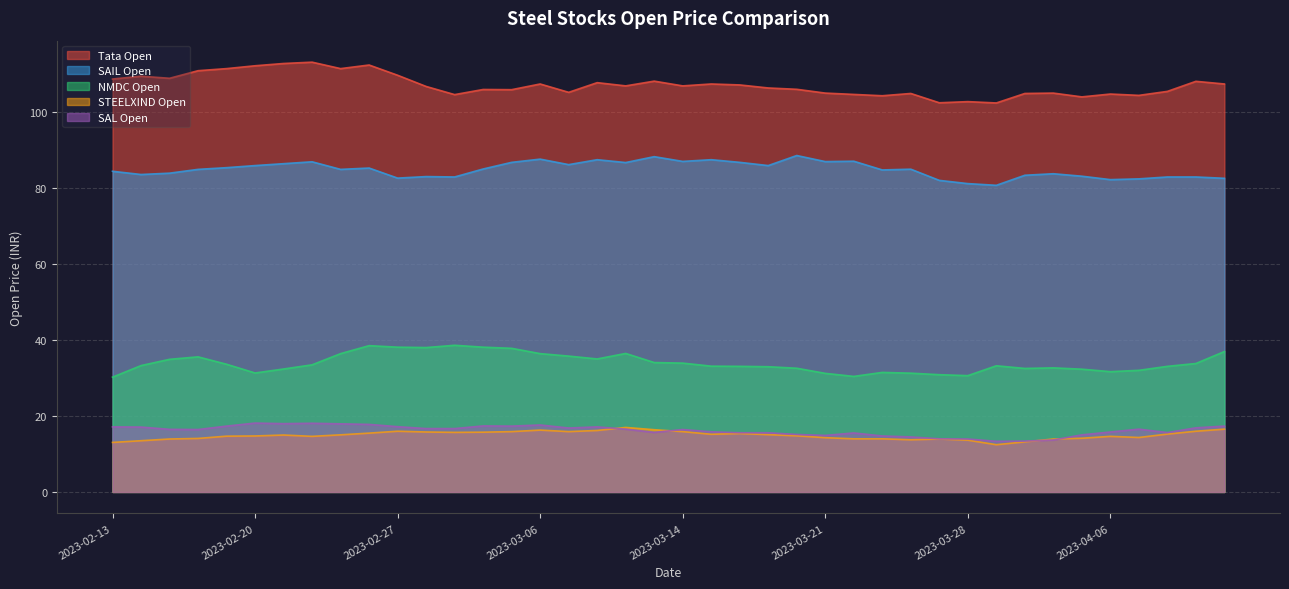

True or false: SAL Open and SAIL Open intersect in this chart.

False